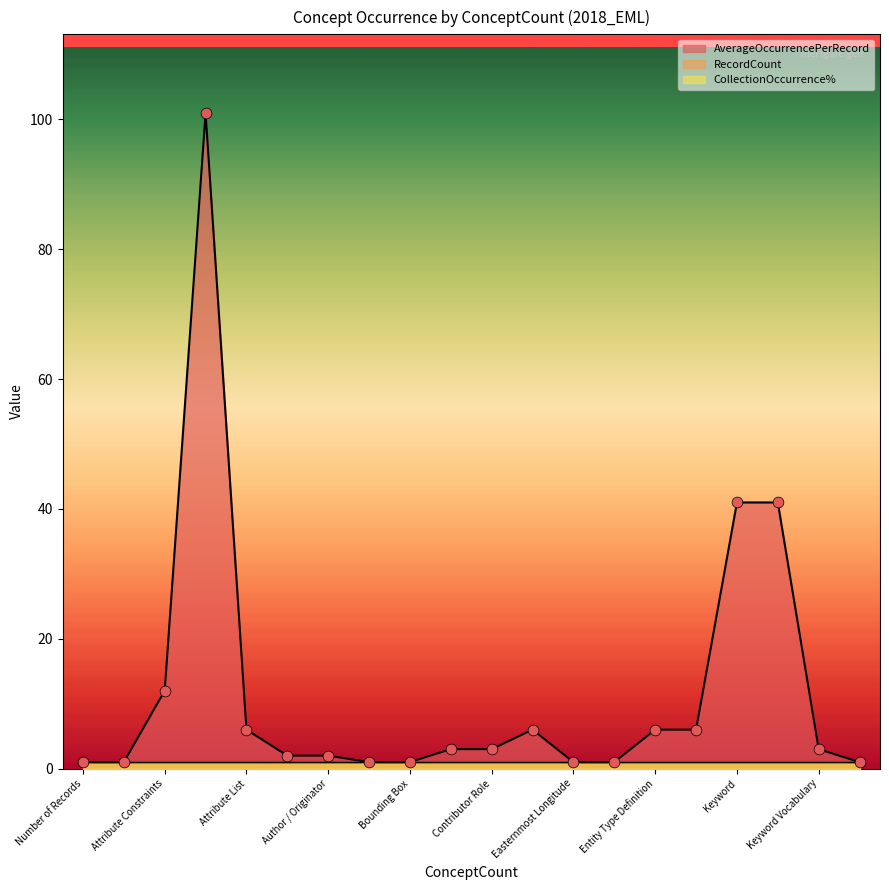

What is the highest value of the AverageOccurrencePerRecord series?

101